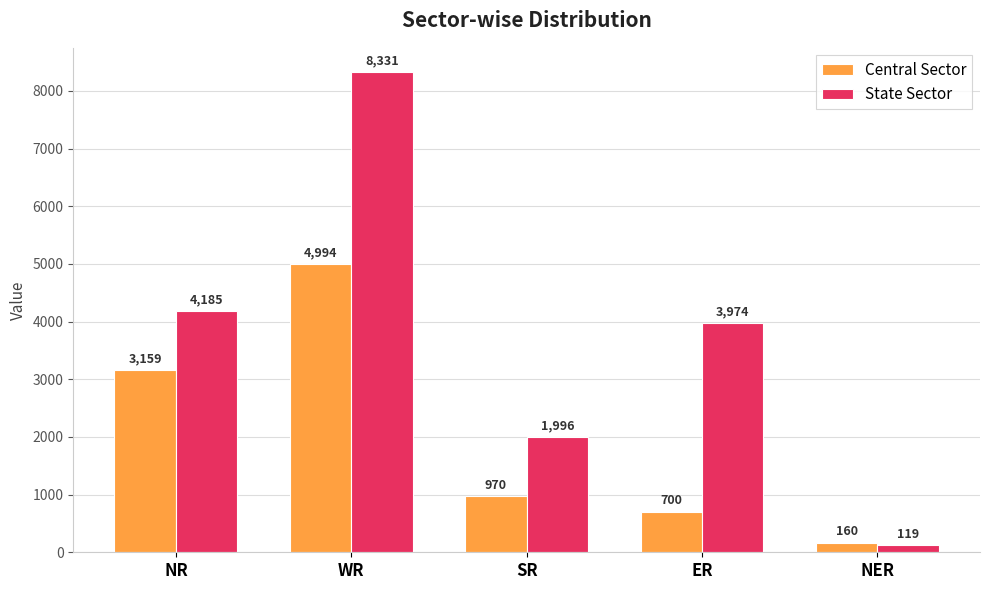

At which label does State Sector first exceed 3974?

NR